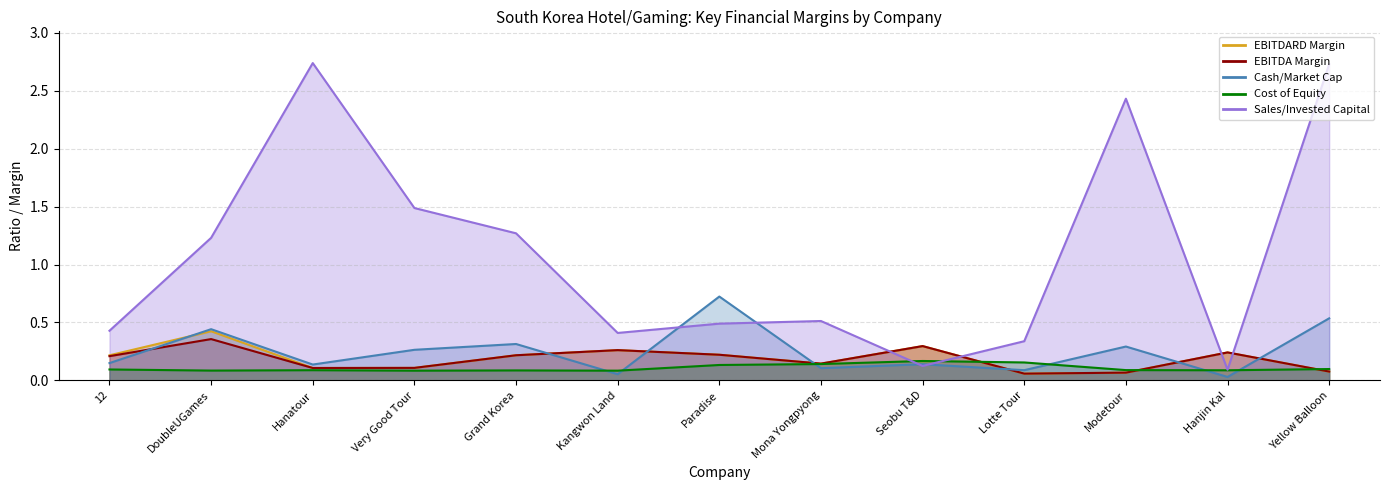

Which category has the lowest value in the cash_market_cap series?

Hanjin Kal